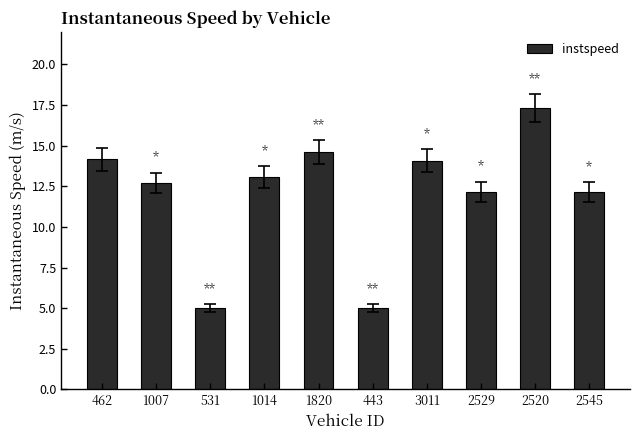

How many series are shown in this chart?

1